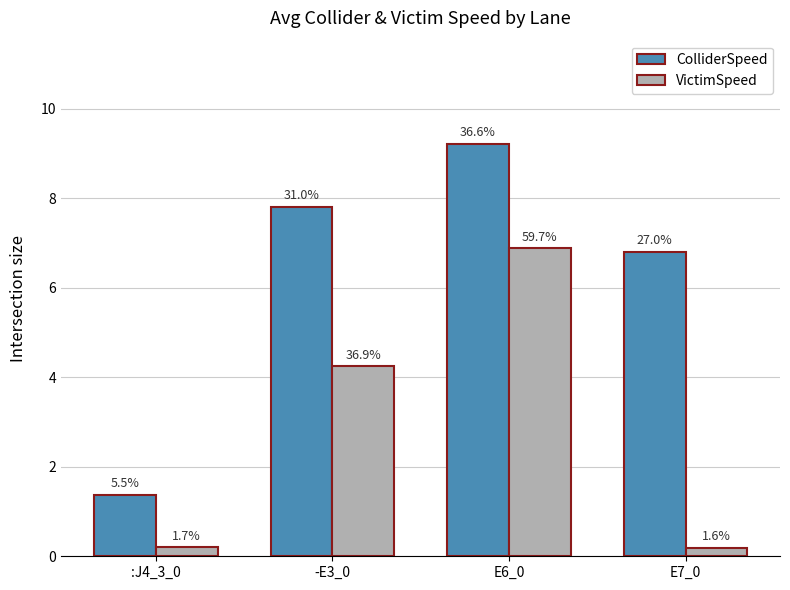

Does the chart contain stacked bars?

No